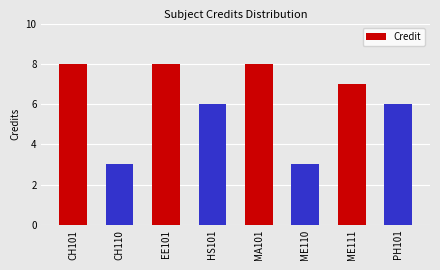

What is the maximum value shown in the chart?

8